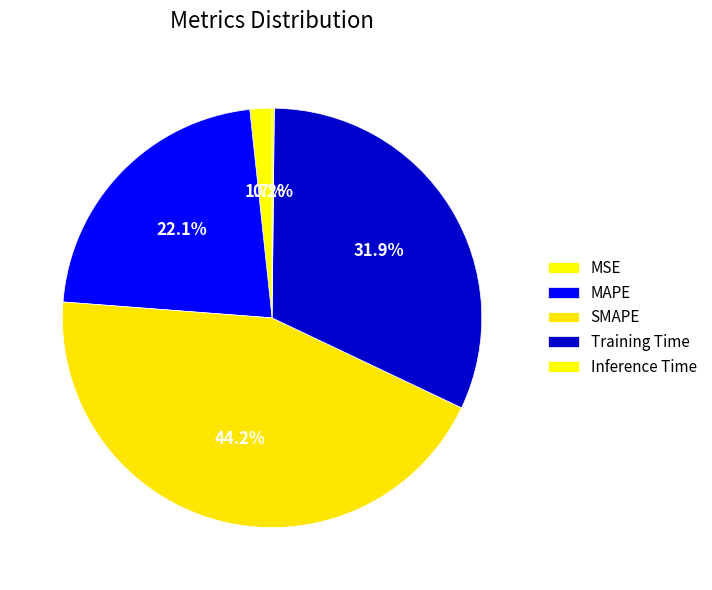

True or false: Inference Time accounts for 11% of the total.

False